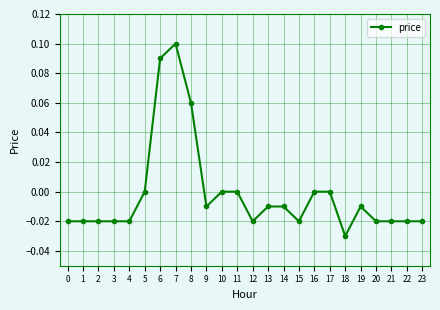

True or false: there are more than 0 points higher than both neighbors.

True